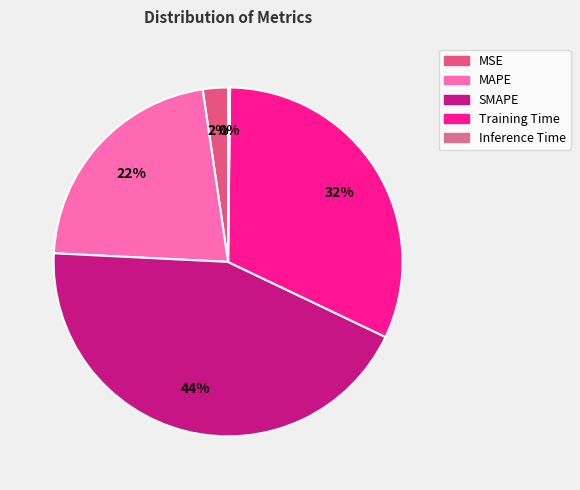

What is the total percentage of SMAPE and Inference Time?

43.9%